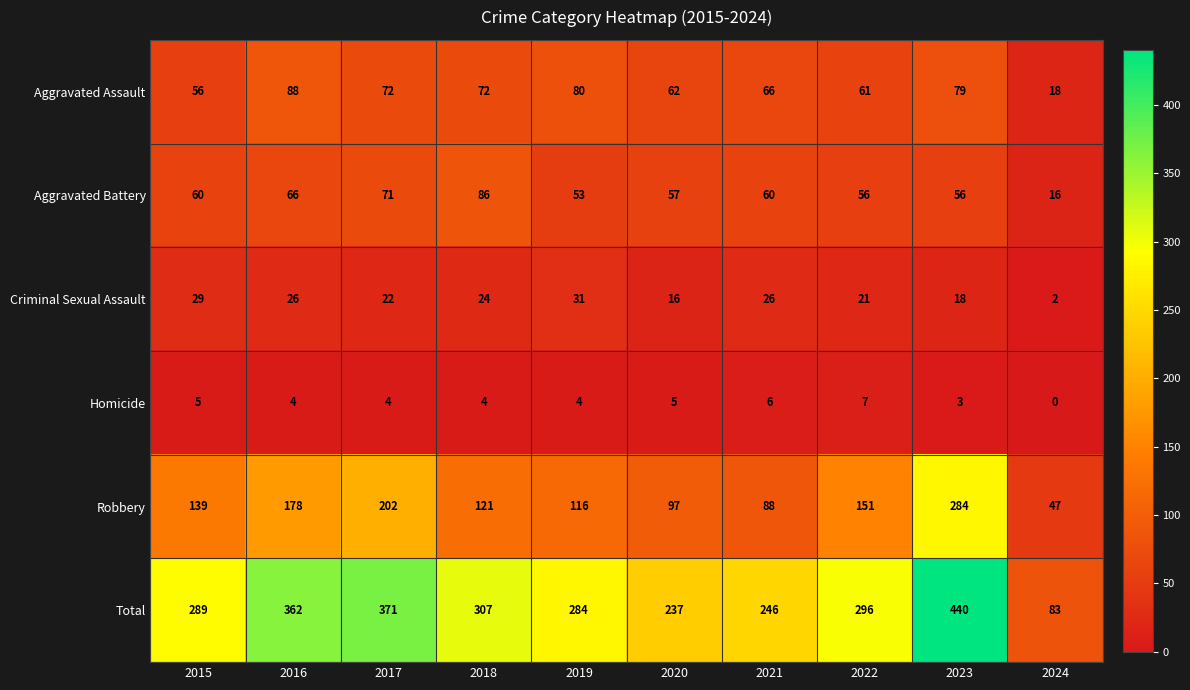

Between 2018 and 2019, which series saw the biggest shift?

Aggravated Battery